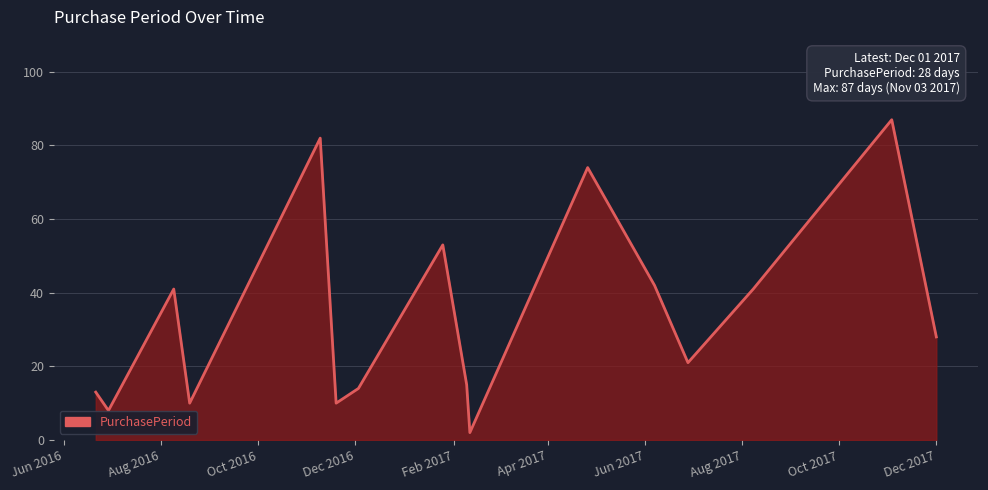

What is the difference between the maximum and minimum values?

85